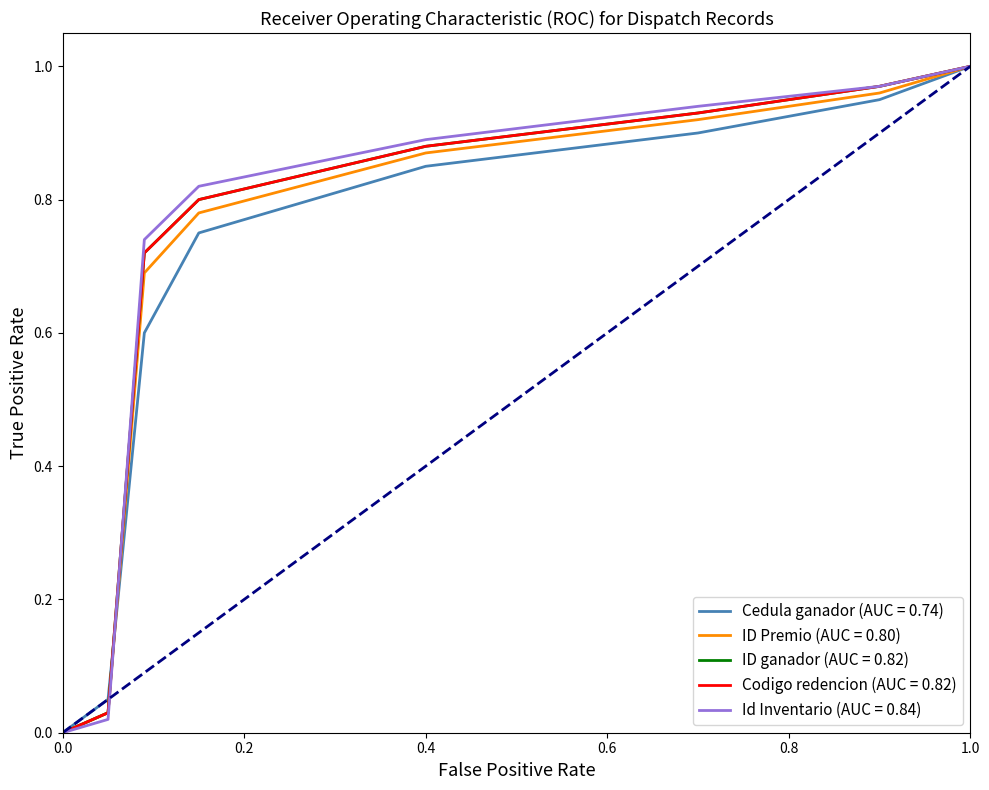

Does the chart have visible grid lines?

No